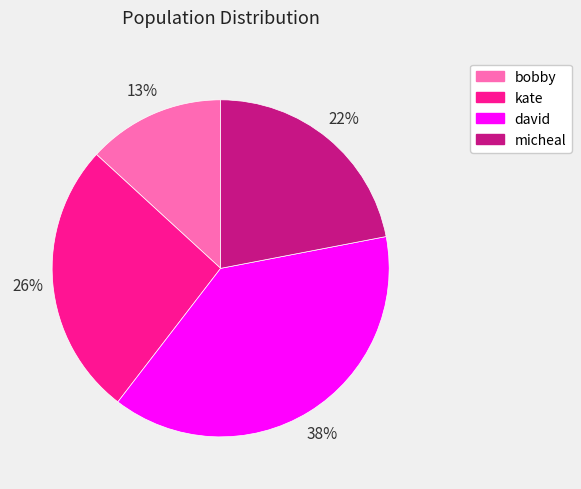

Is there a majority slice in this chart?

No